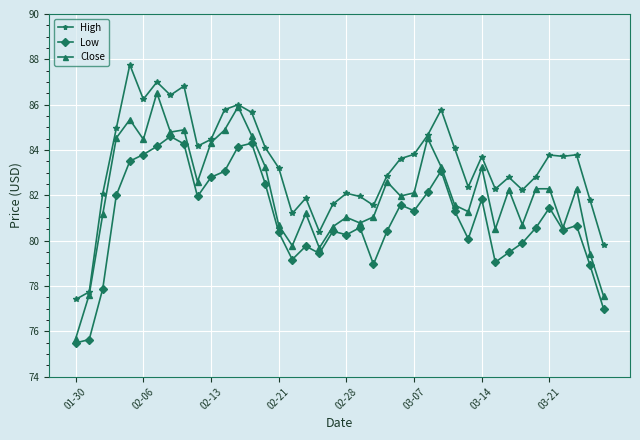

Which series has the largest total across all categories?

High